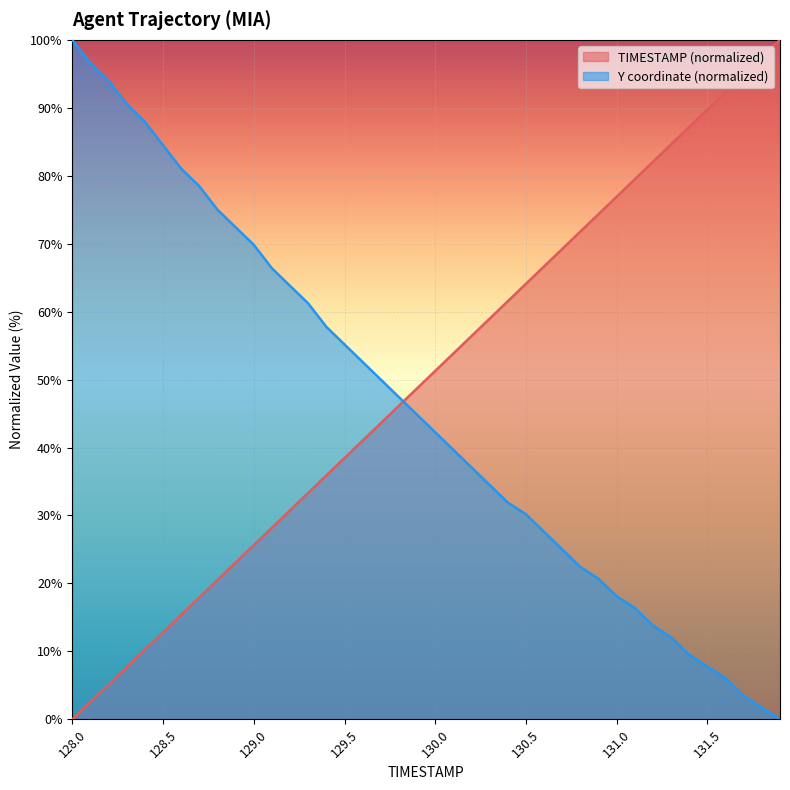

Is it true that TIMESTAMP equals 66.7 at 130.6?

True